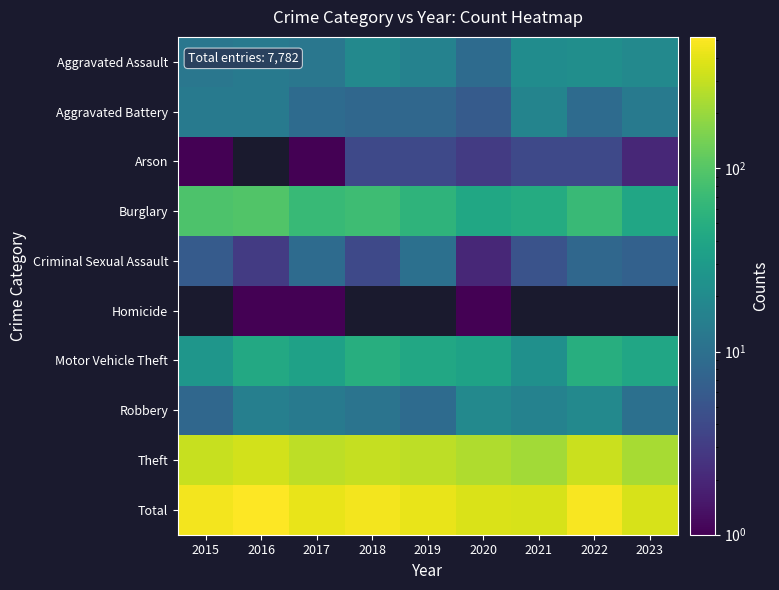

Which series has the largest range (max minus min)?

Total